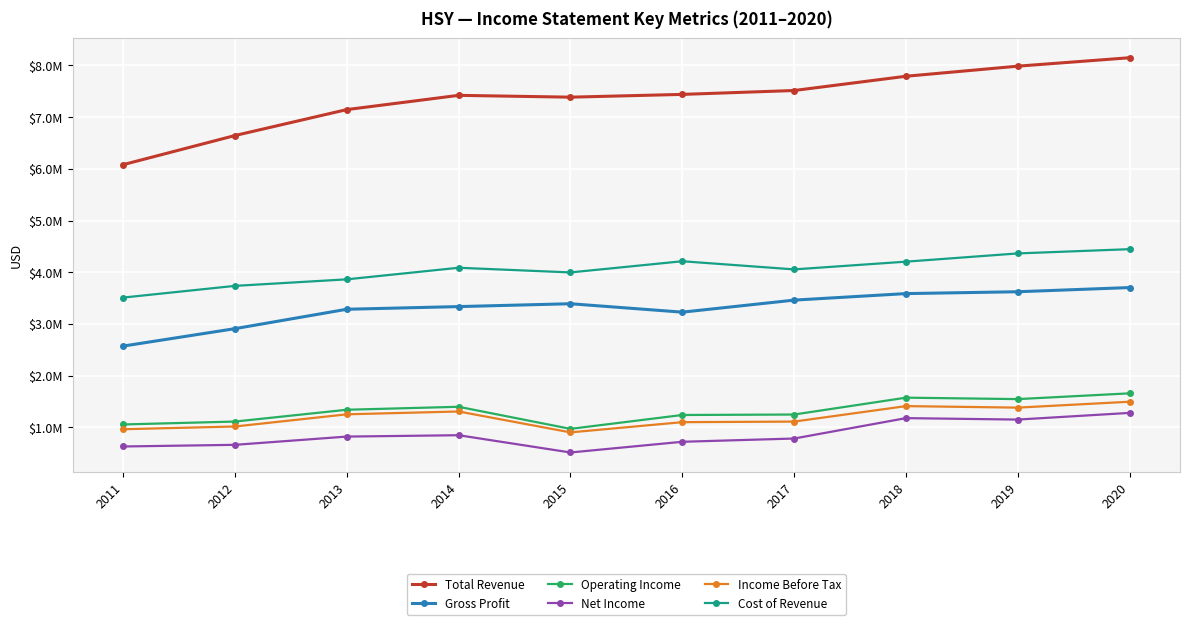

True or false: Net Income and Cost of Revenue cross at least once.

False